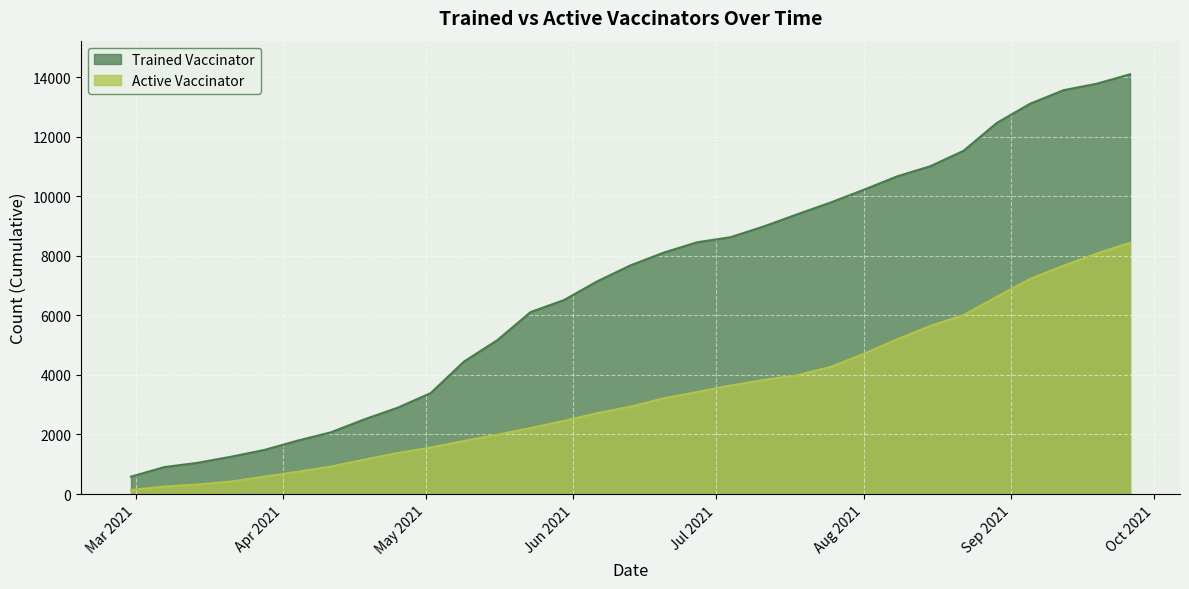

Rank the series by their maximum value, from lowest to highest.

Active Vaccinator, Trained Vaccinator